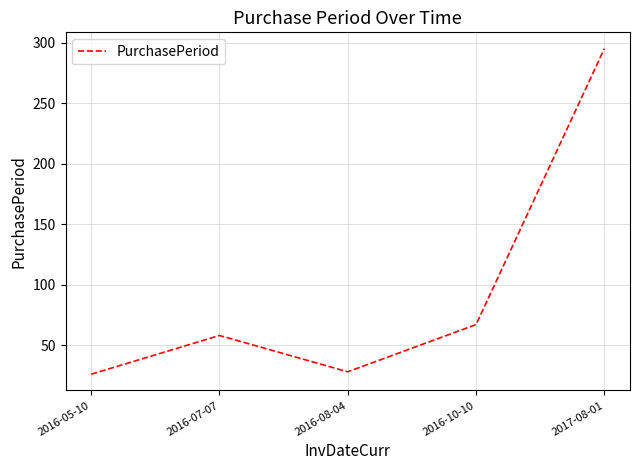

Between 2016-05-10 and 2016-07-07, which is larger?

2016-07-07